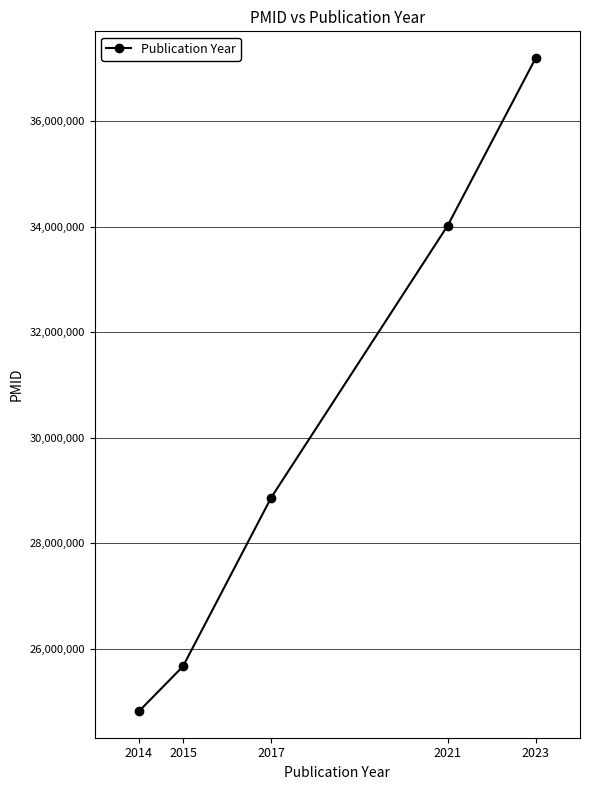

What is the change in value from 2017 to 2021?

+5154818